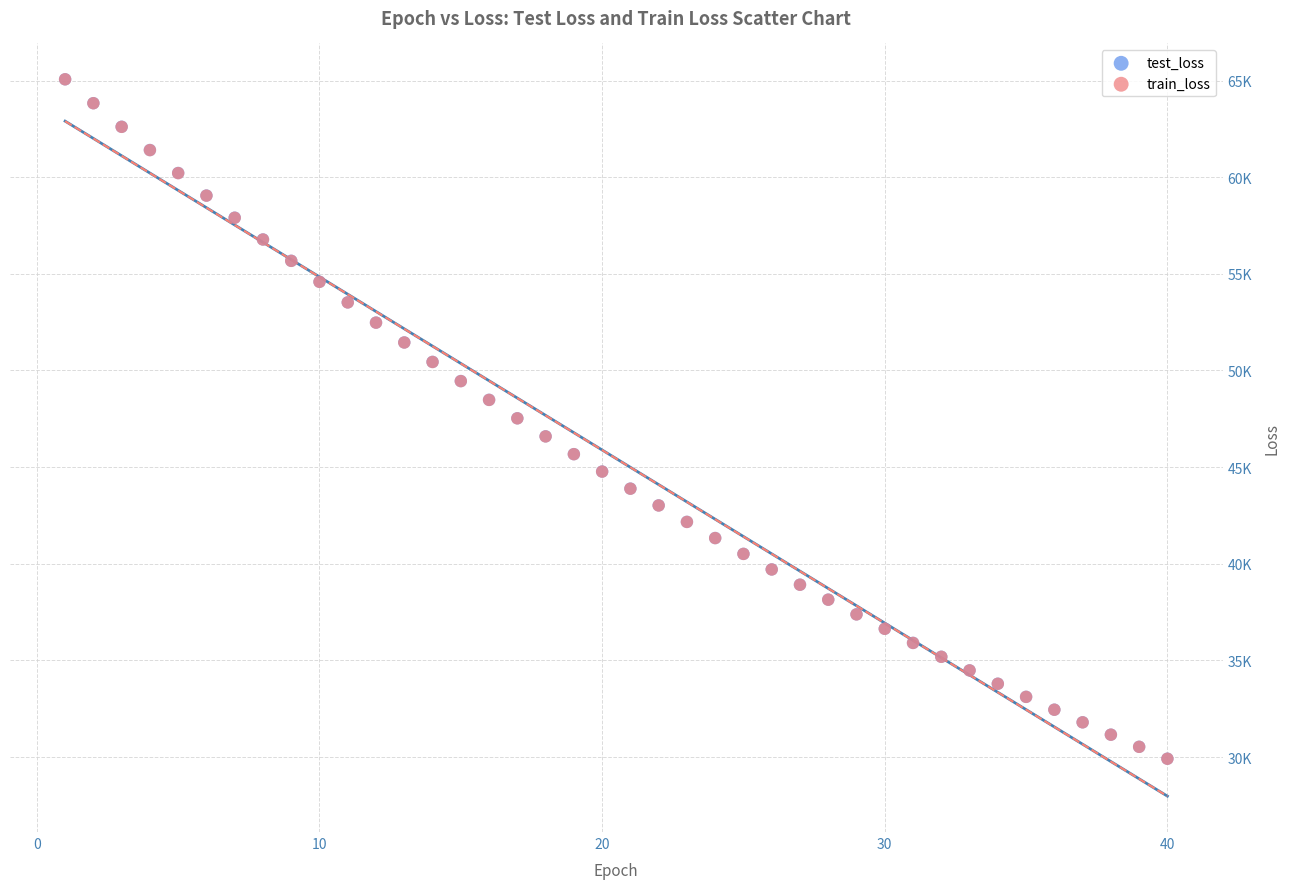

What are all the series names shown in the legend?

test_loss, train_loss